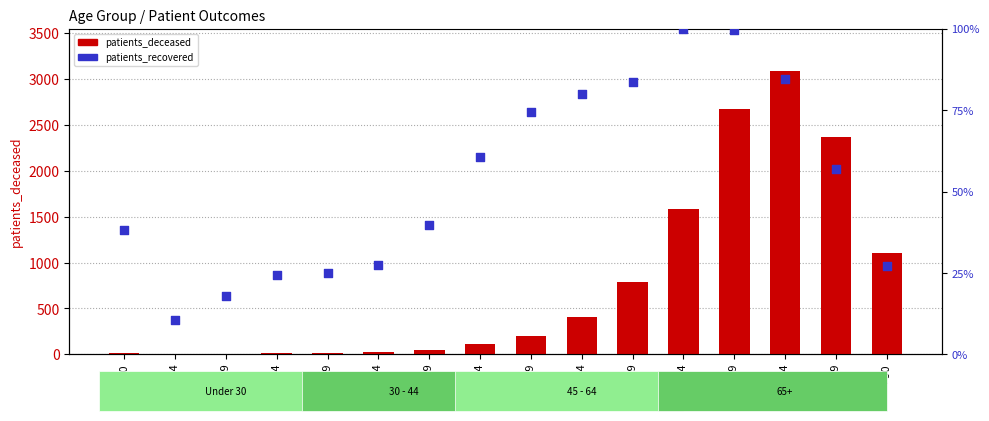

What is the total value across all series at 35 - 39?

41.9